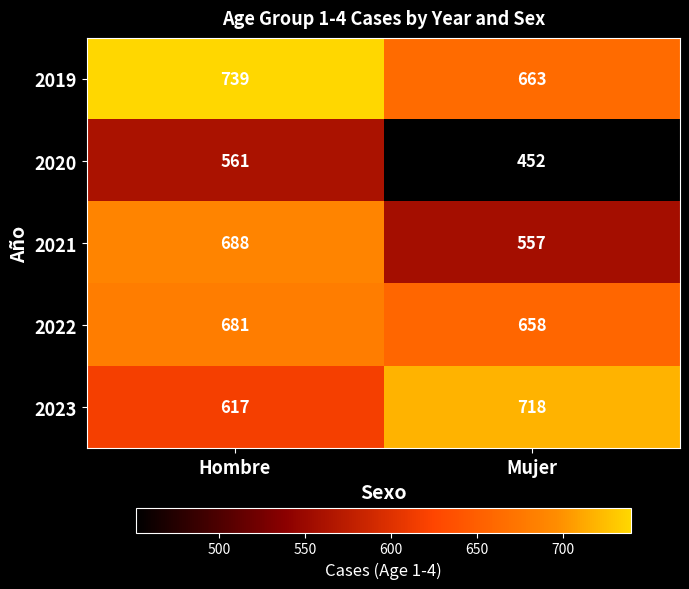

What is the total value across all series at Hombre?

3286